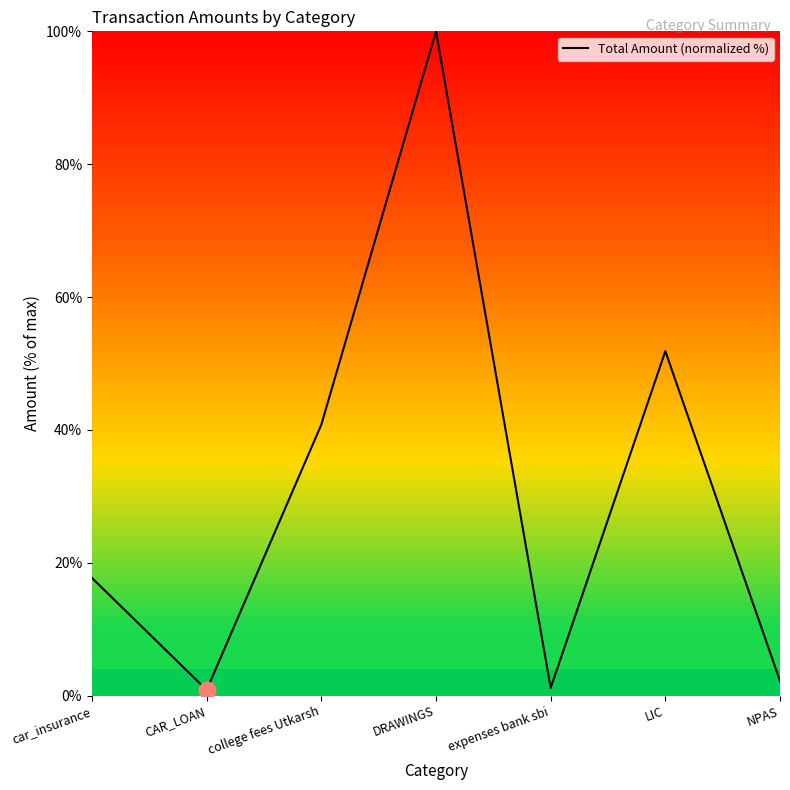

The chart shows a value of 2.2 at NPAS. True or false?

True